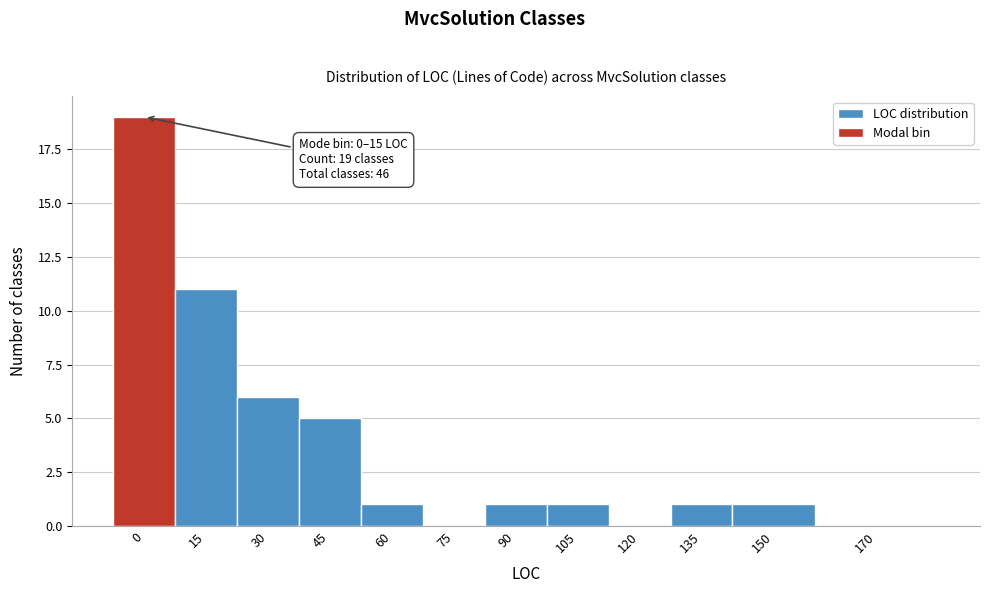

Reading left to right, list all the values displayed in this chart.

0=19	15=11	30=6	45=5	60=1	75=0	90=1	105=1	120=0	135=1	150=1	170=0